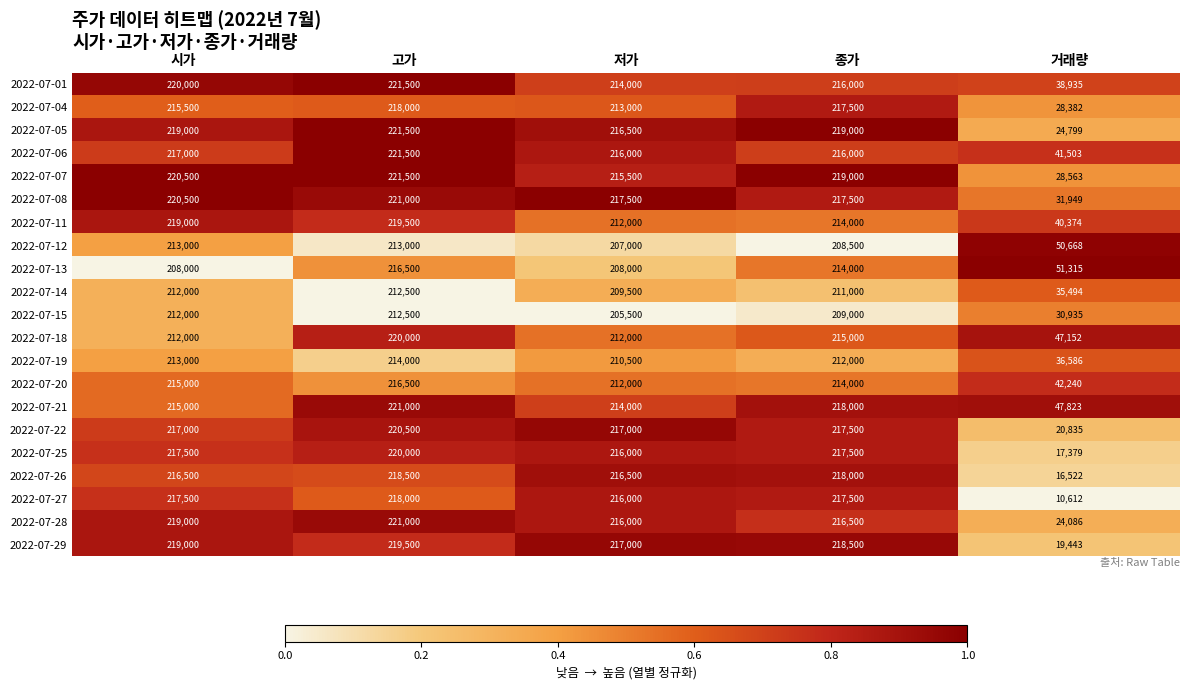

The 2022-07-14 series shows 35494 at 거래량. True or false?

True